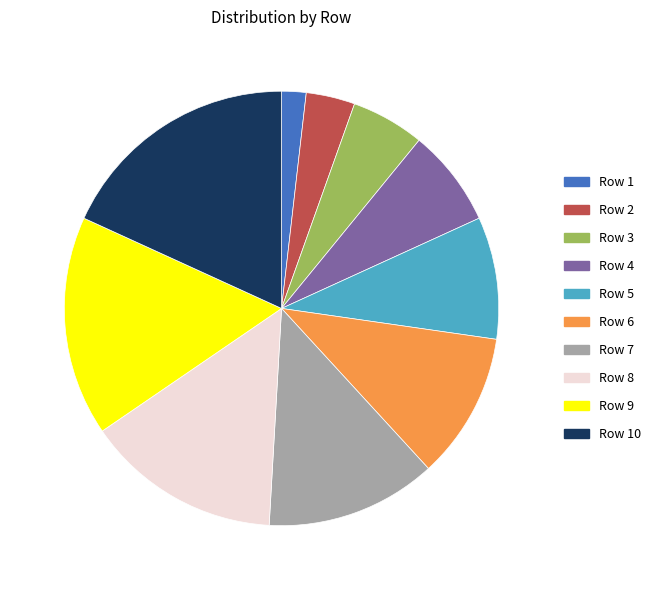

Is there any slice that represents more than half of the pie?

No